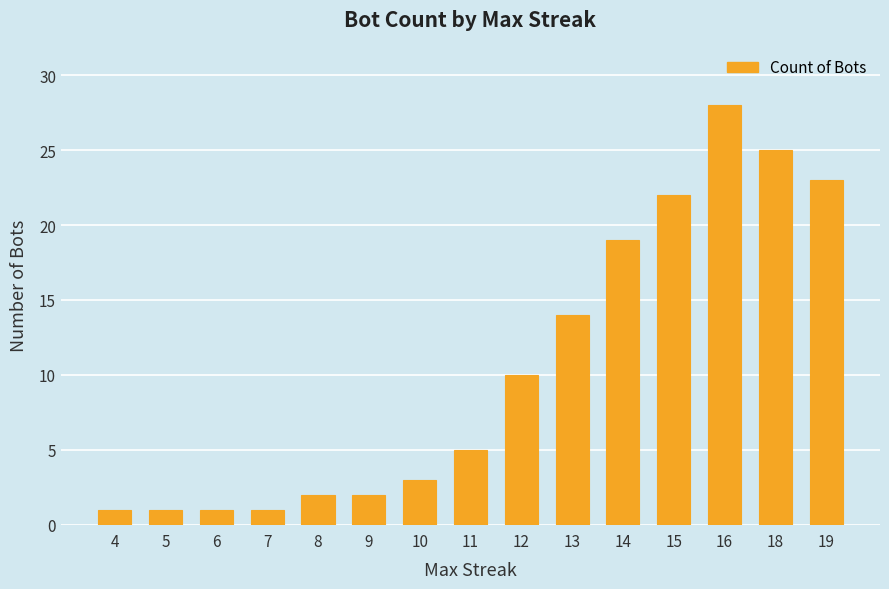

At which category does the chart reach its peak across all series?

16